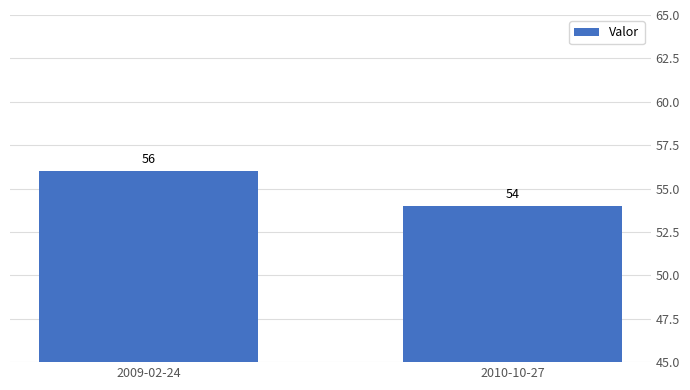

Reading right to left, extract all data points from this chart.

2010-10-27=54	2009-02-24=56